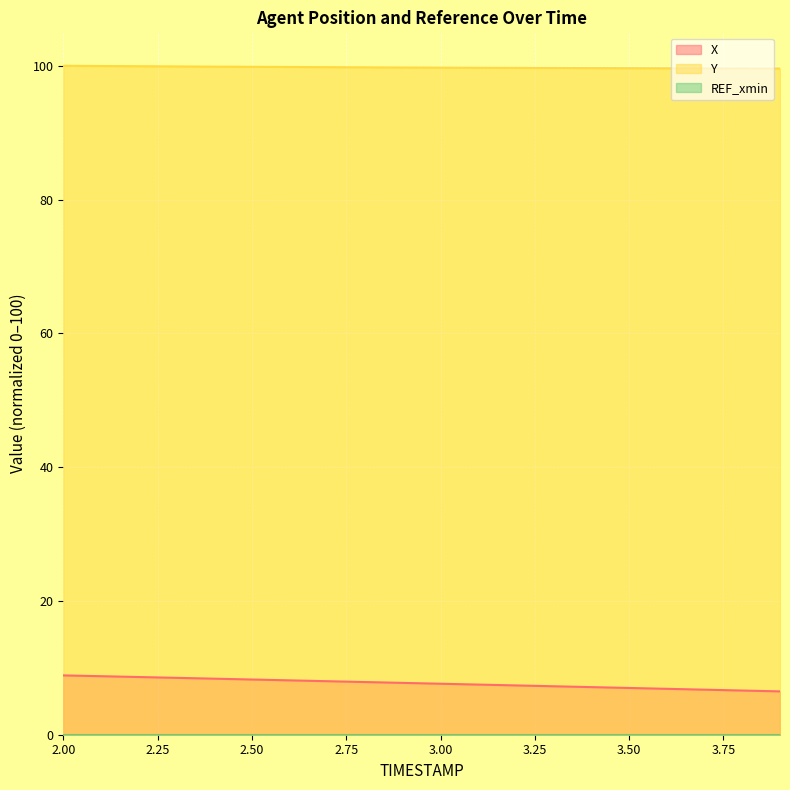

At how many categories does at least one series exceed 32?

20